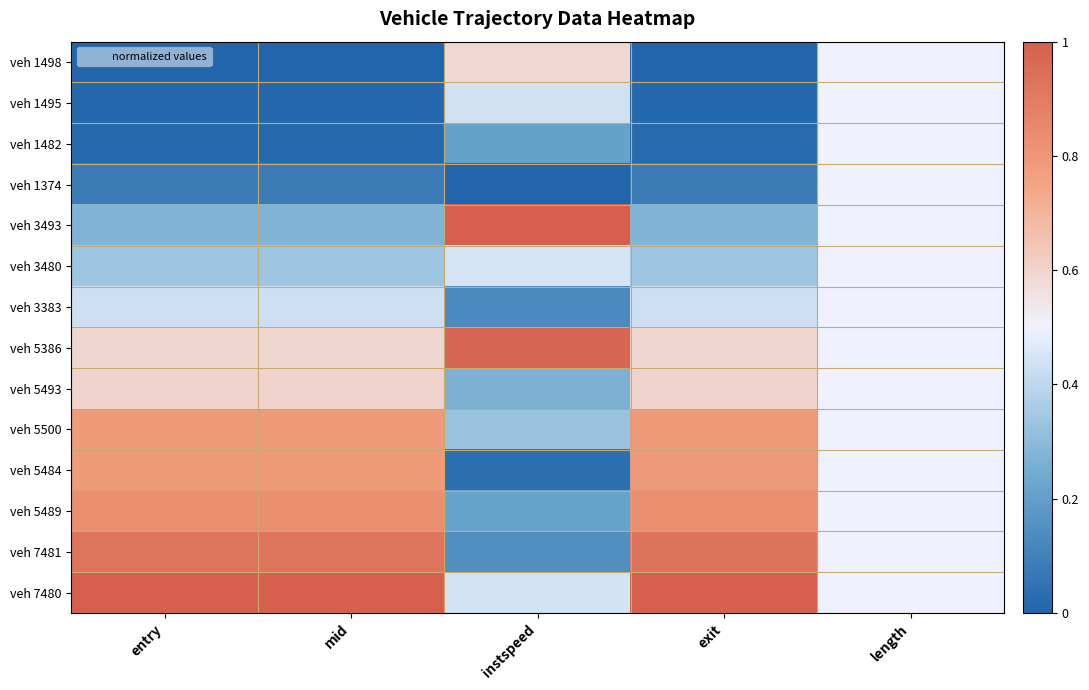

At which category does the chart reach its peak across all series?

instspeed